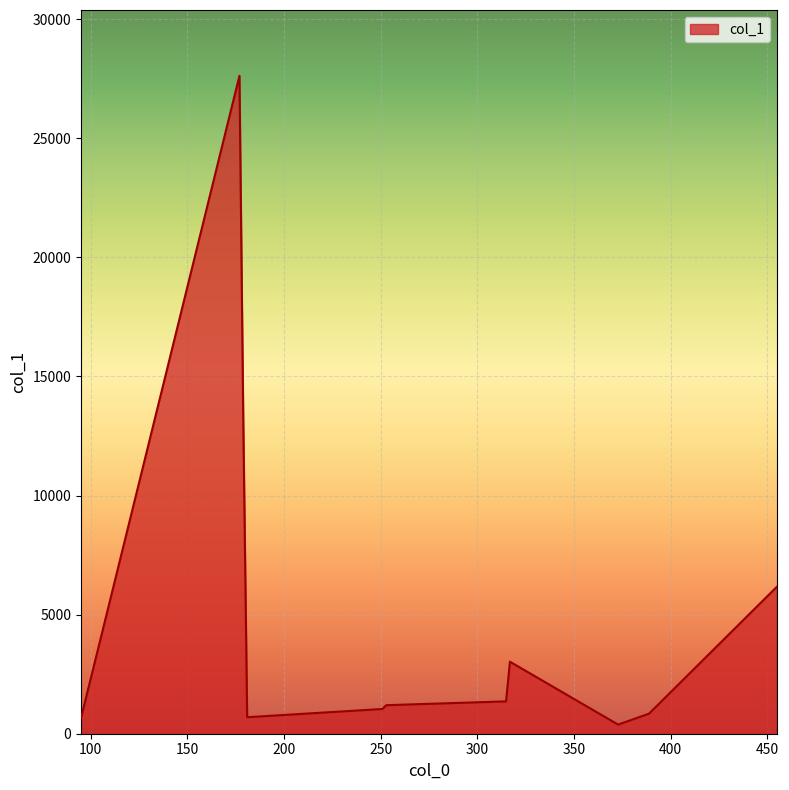

What is the maximum value shown in the chart?

27618.8